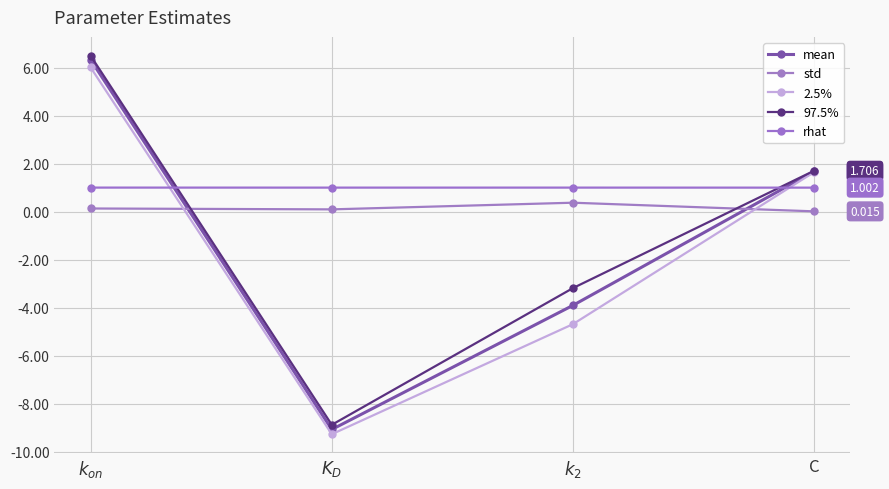

What is the difference between the 97.5% values at $k_{on}$ and C?

4.8